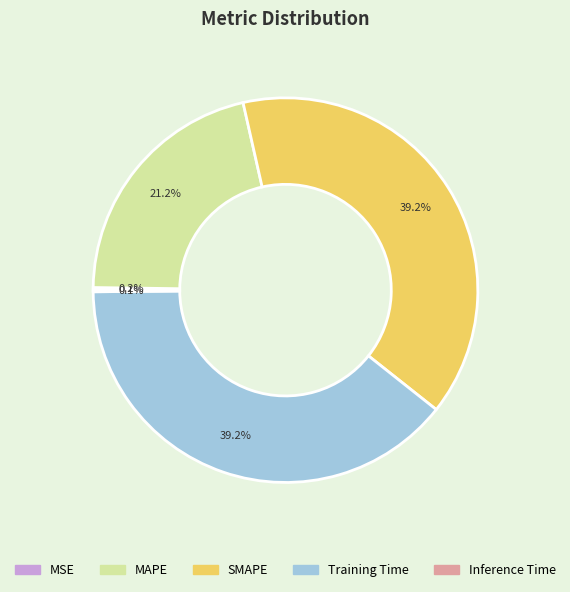

Is there a majority slice in this chart?

No